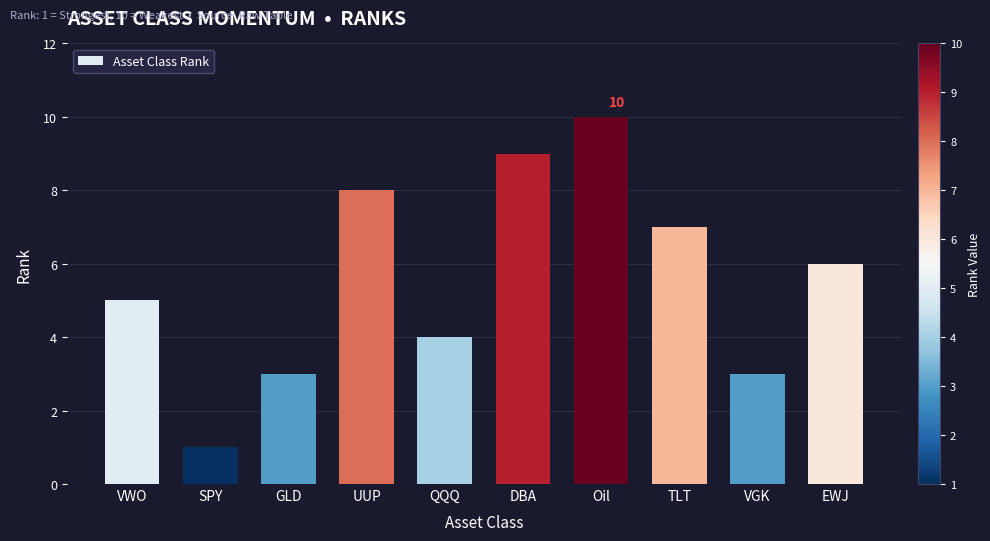

Reading left to right, what are all the values shown in this chart?

VWO=5	SPY=1	GLD=3	UUP=8	QQQ=4	DBA=9	Oil=10	TLT=7	VGK=3	EWJ=6